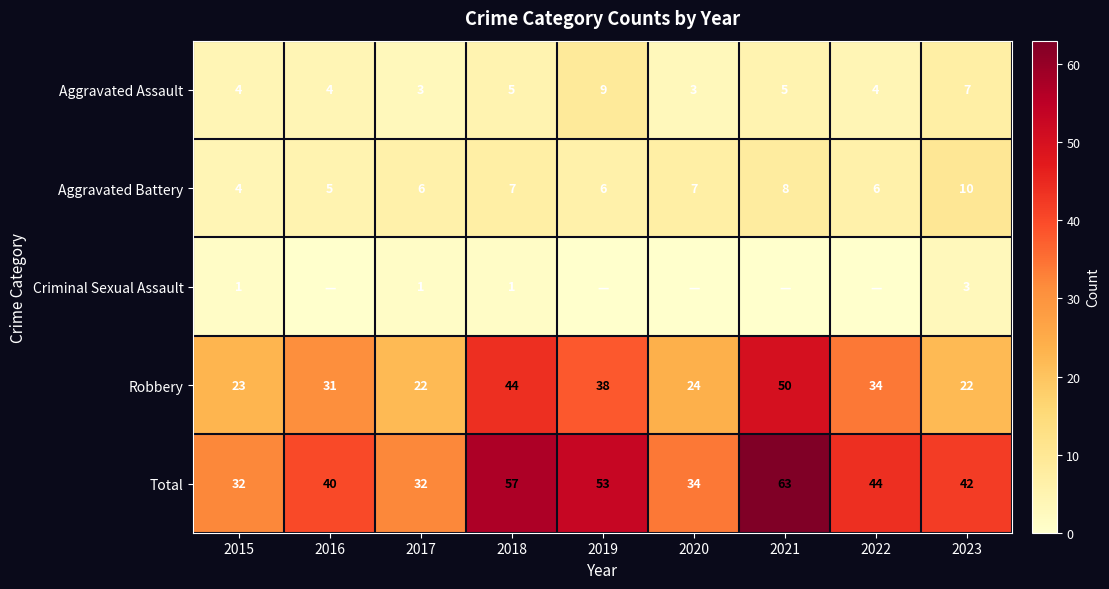

Which category has the highest value in the Aggravated Assault series?

2019